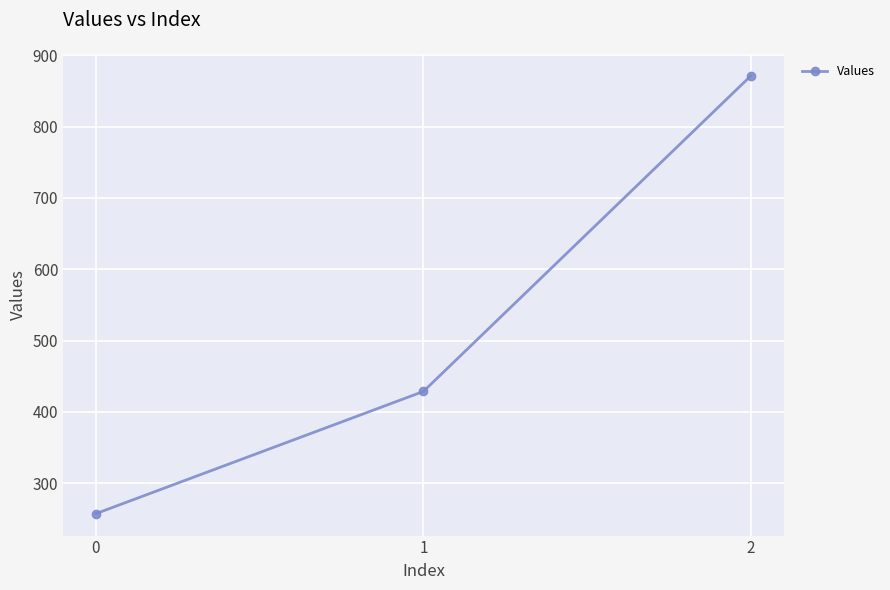

What is the value of the 2nd point from the left?

428.6